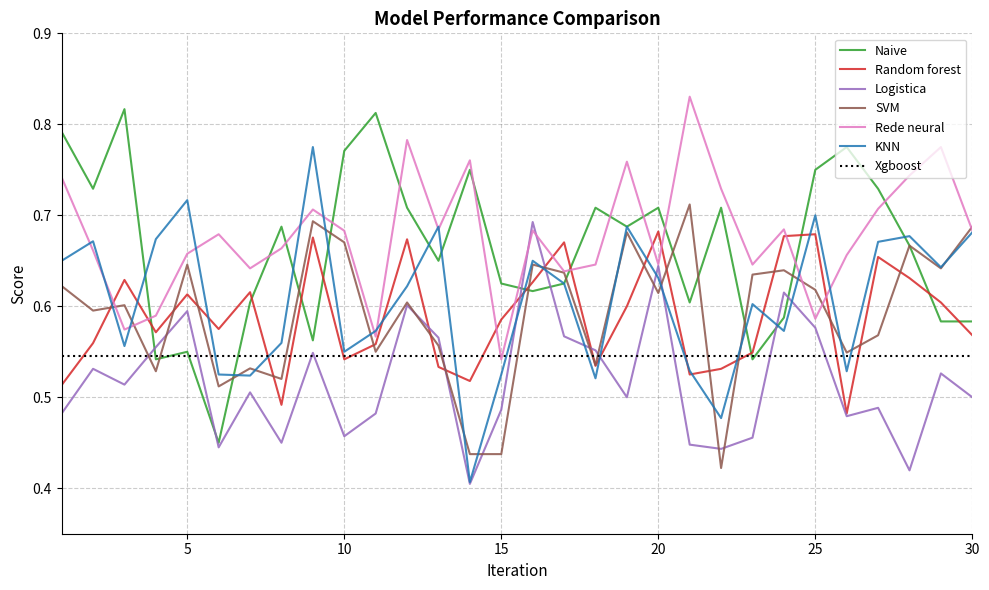

What is the difference between the second highest and minimum values in the SVM series?

0.3